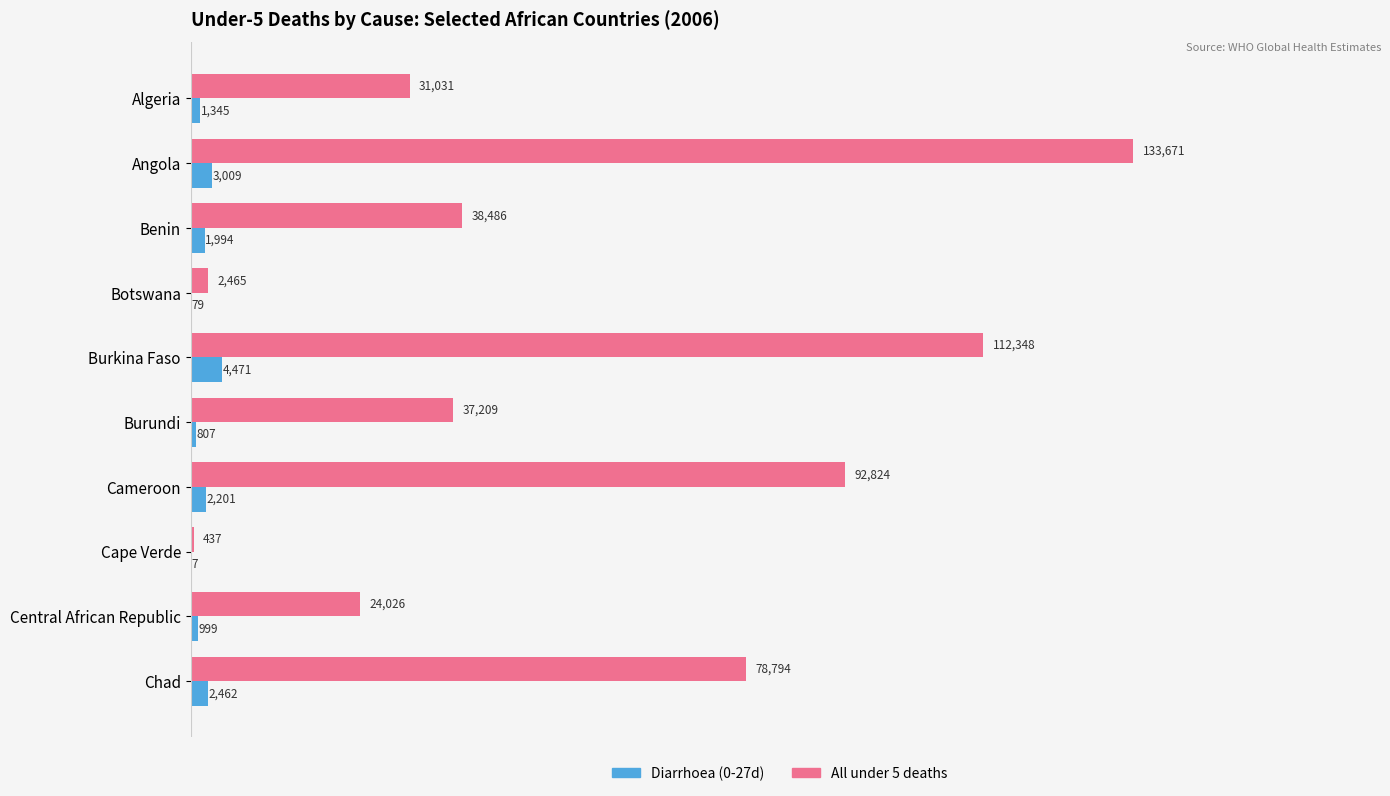

Where is Diarrhoea (0-27d) nearest to the value 2239?

Cameroon